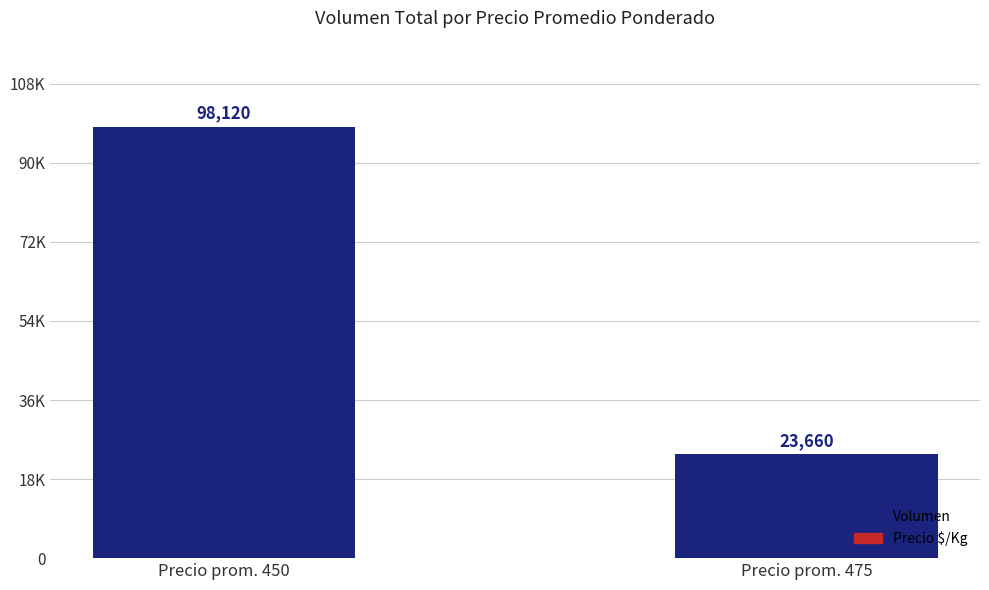

Rank the categories by value from highest to lowest.

Precio prom. 450, Precio prom. 475